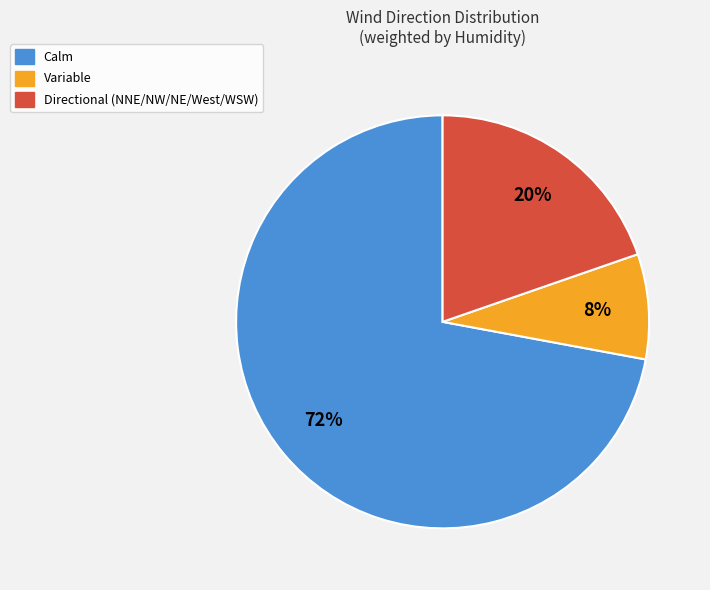

Is there a majority slice in this chart?

Yes